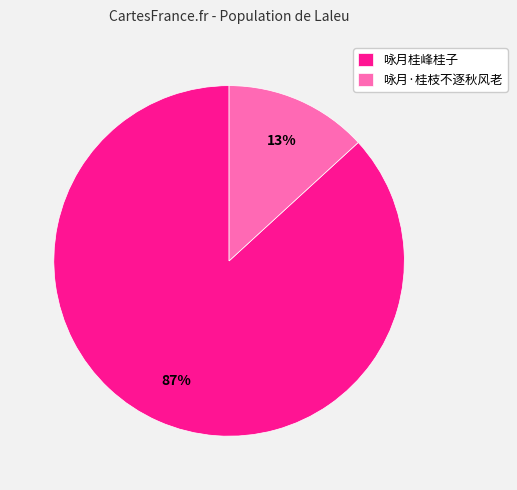

Which category has the smallest portion of the pie?

咏月·桂枝不逐秋风老